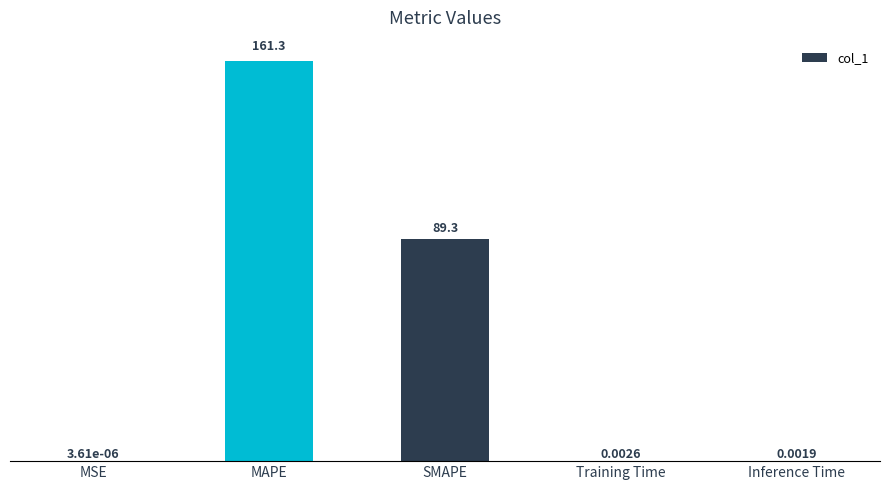

Which category has the highest value across all series?

MAPE